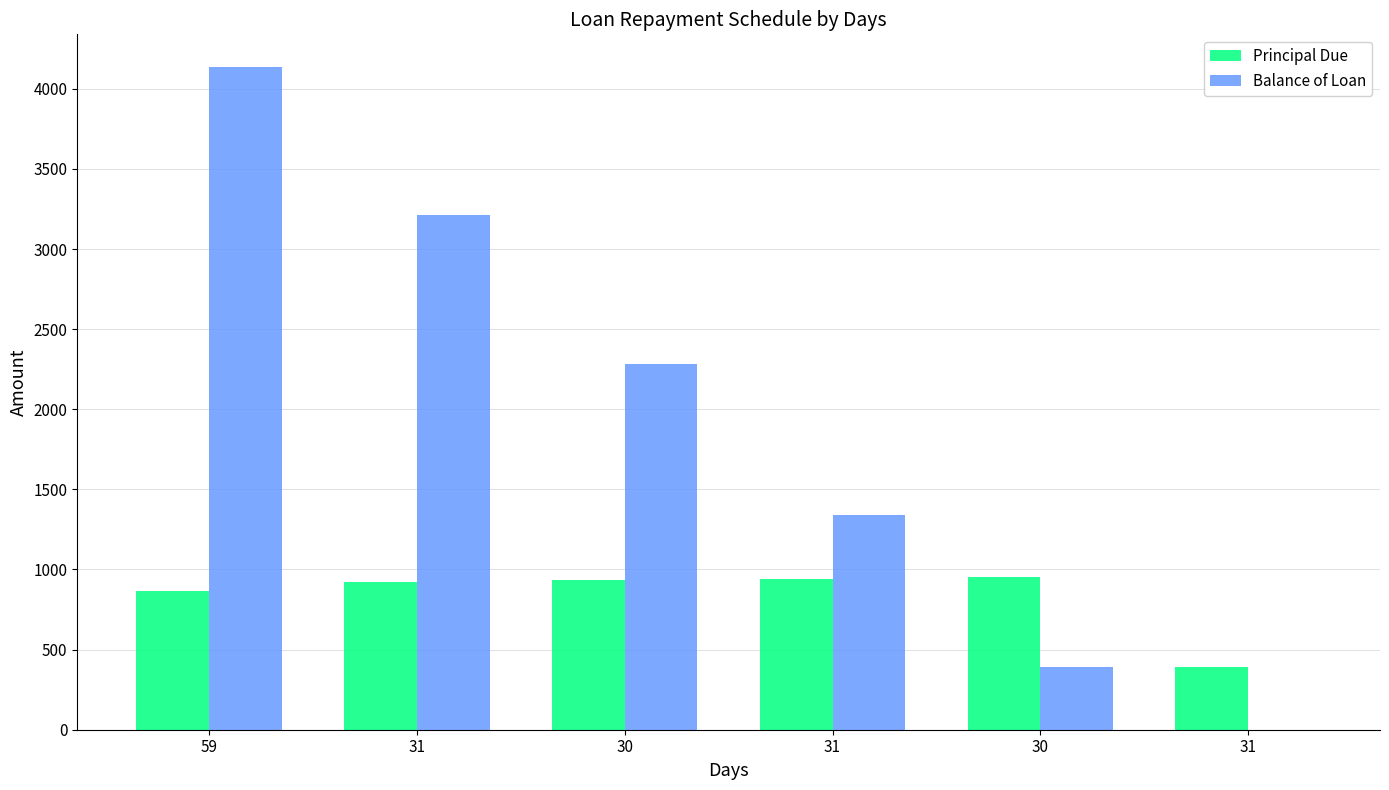

Reading left to right, transcribe all the data shown in this chart.

Principal Due: 59=866.8	31=921.6	30=932.1	31=940.5	30=950.6	31=388.4
Balance of Loan: 59=4133.2	31=3211.6	30=2279.5	31=1338.9	30=388.4	31=0.0